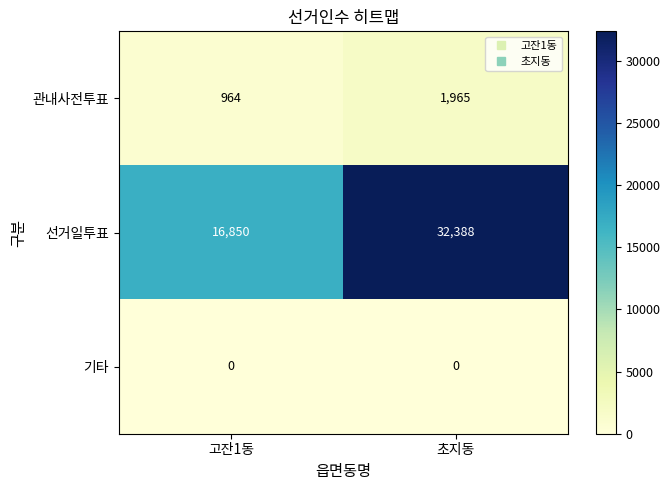

Reading left to right, extract all data points from this chart.

관내사전투표: 고잔1동=964	초지동=1965
선거일투표: 고잔1동=16850	초지동=32388
기타: 고잔1동=0	초지동=0